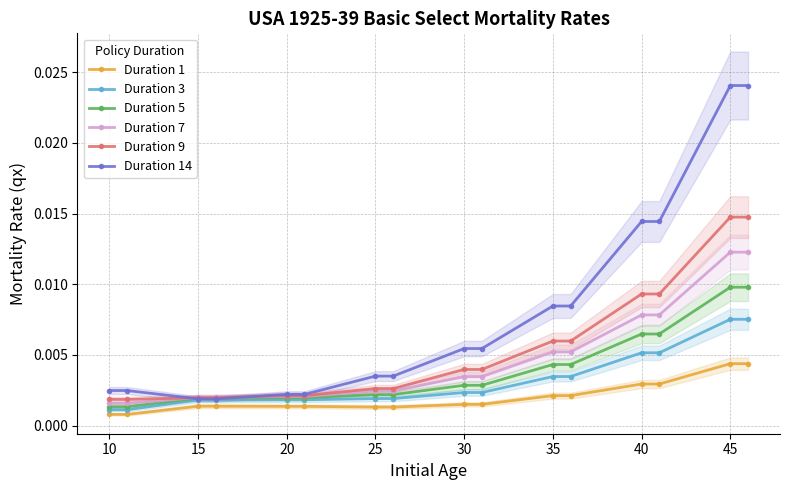

True or false: Duration 14 has more than 2 interior local peaks.

False